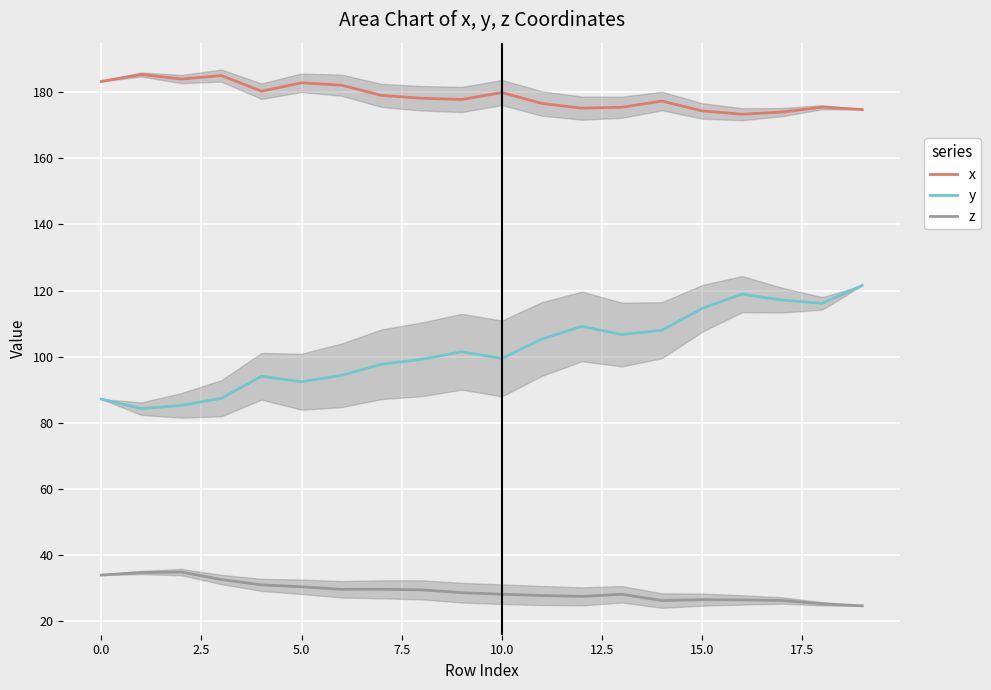

List the series in order of their overall mean, highest first.

x, y, z